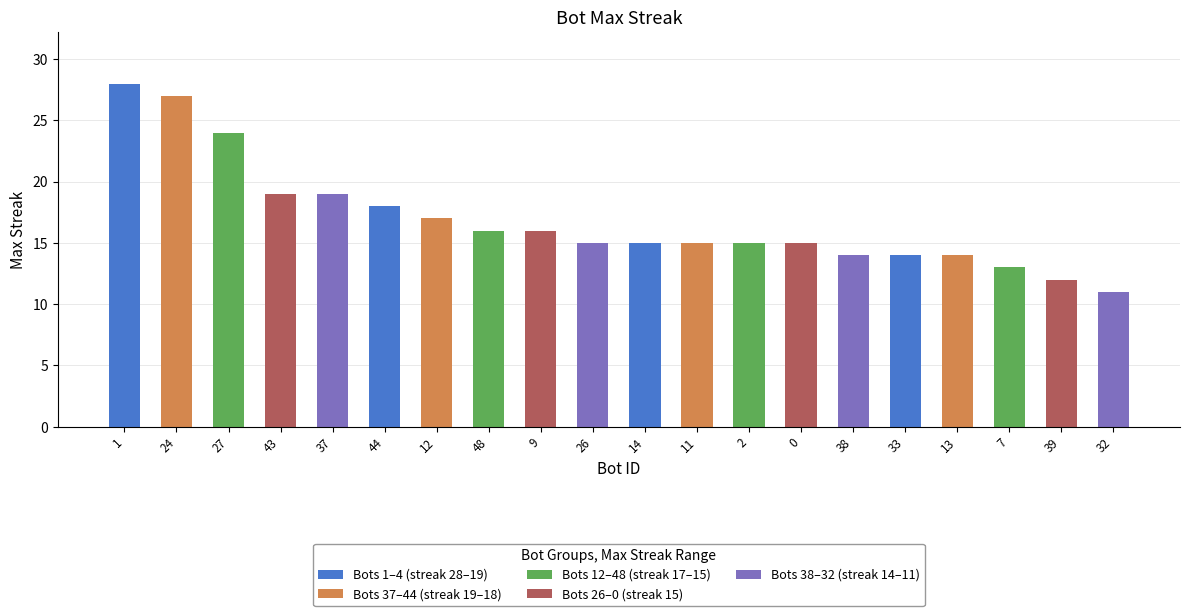

Does the chart contain any negative values?

No